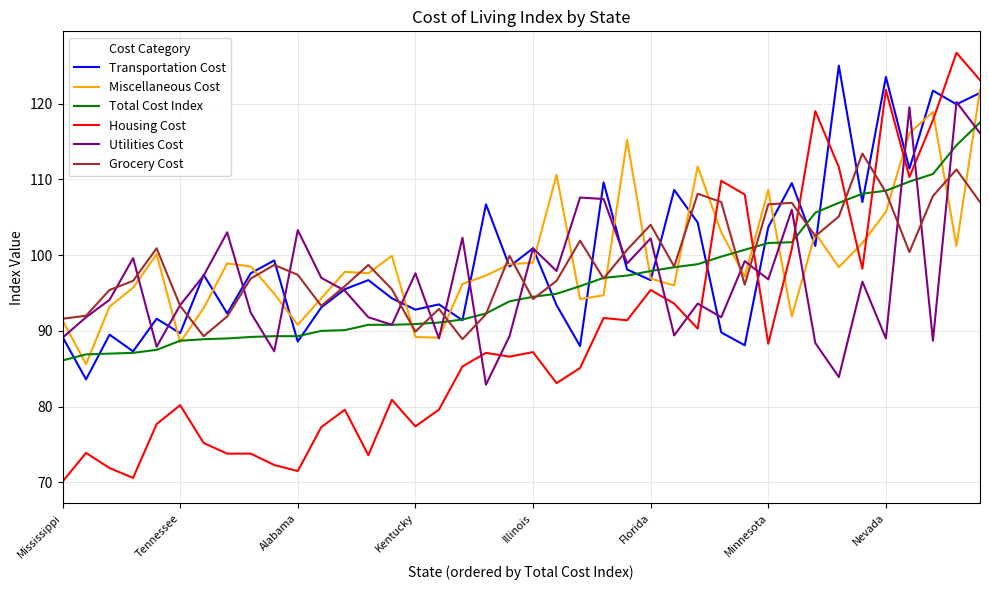

What is the smallest value displayed?

70.1